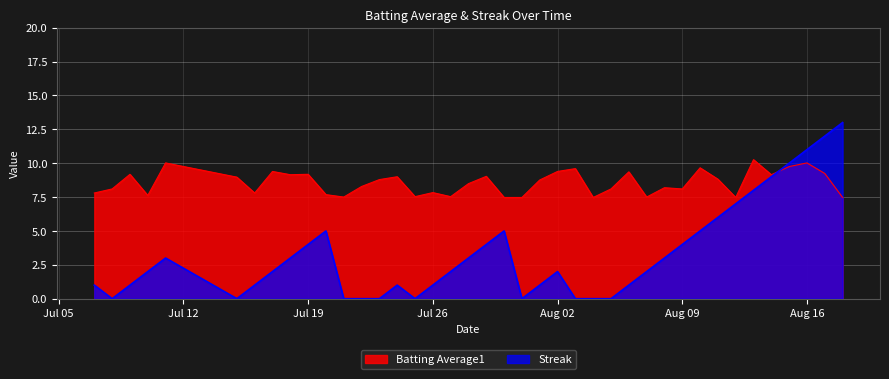

What is the average value of the Batting Average1 series?

8.6